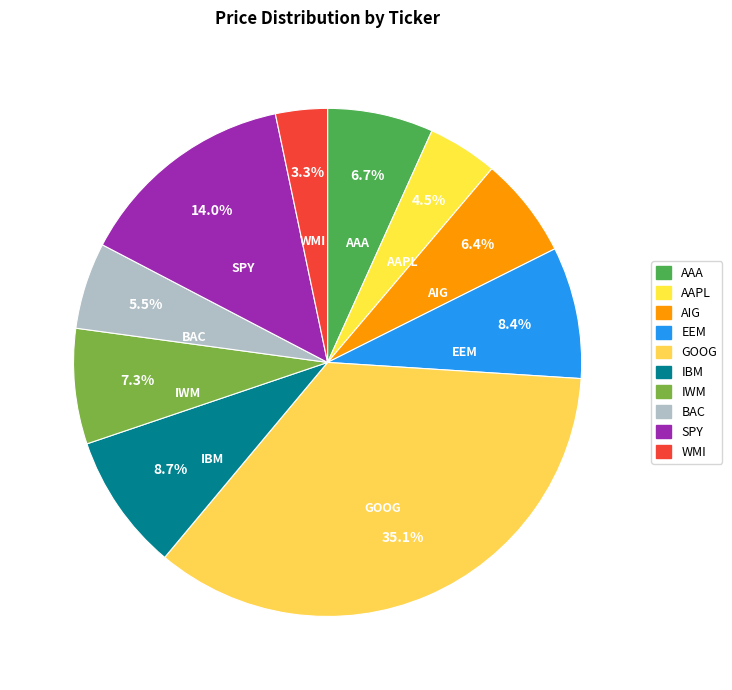

True or false: AIG accounts for 21% of the total.

False